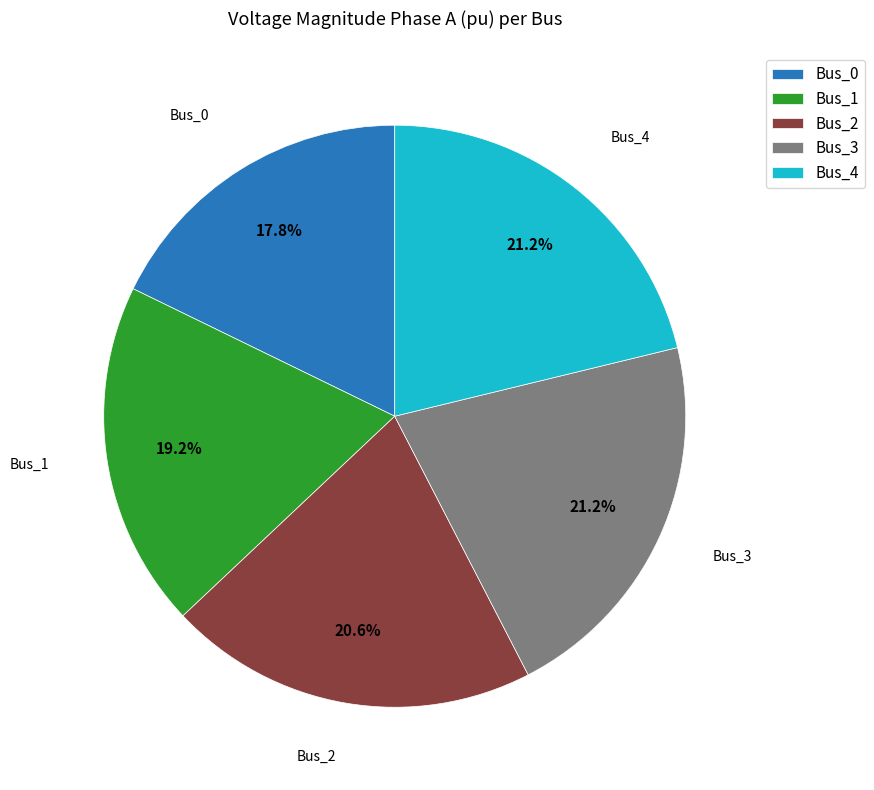

To the nearest percent, what is the combined percentage of Bus_4 and Bus_2?

42%